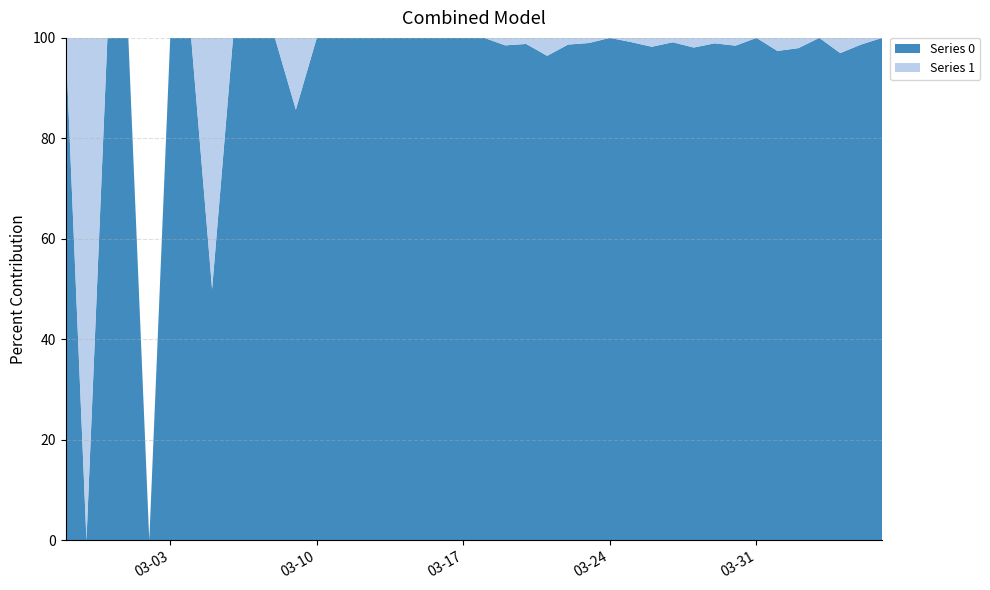

The Series 0 series shows 64.2 at 03-24. True or false?

False